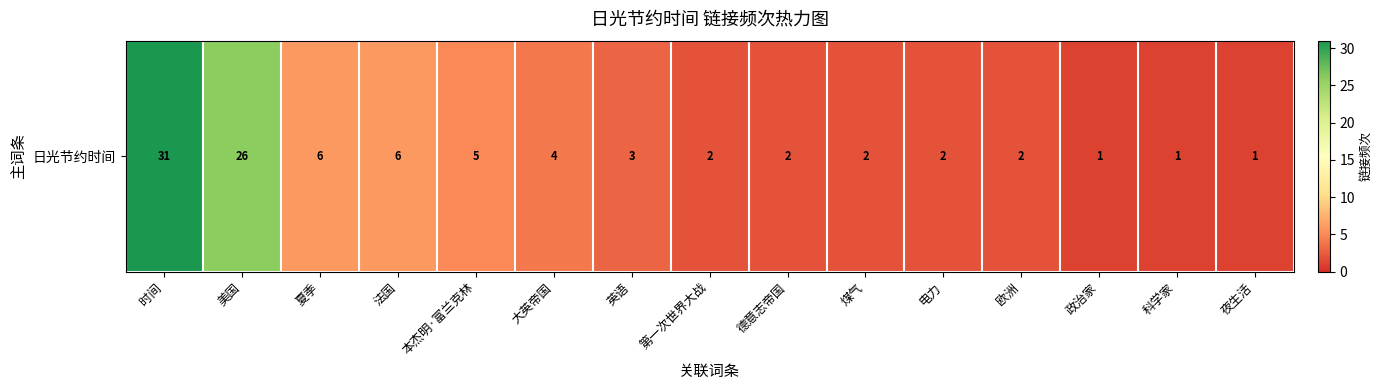

What is the sum of all values?

94